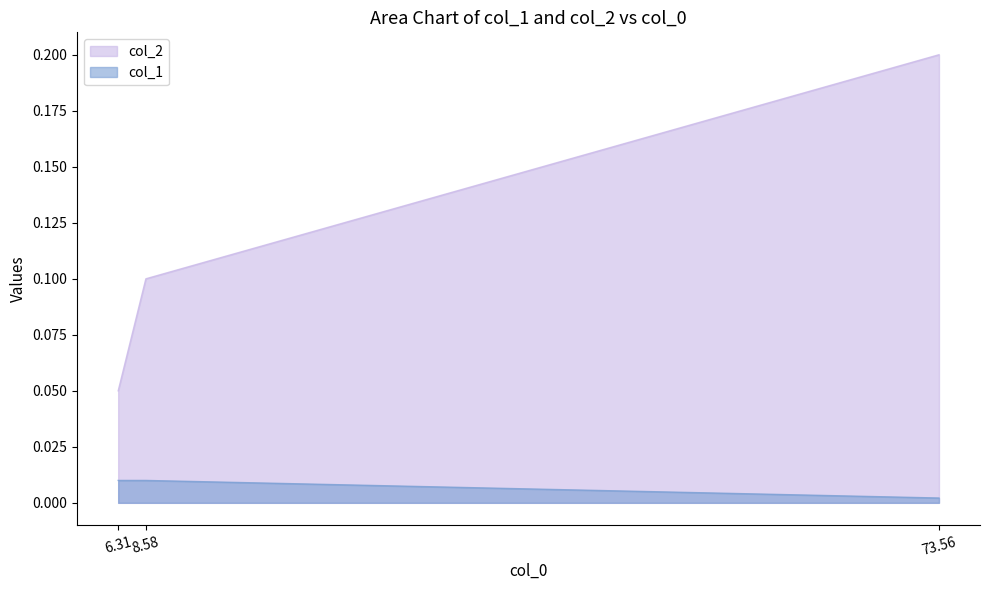

What is the greatest value displayed?

0.2